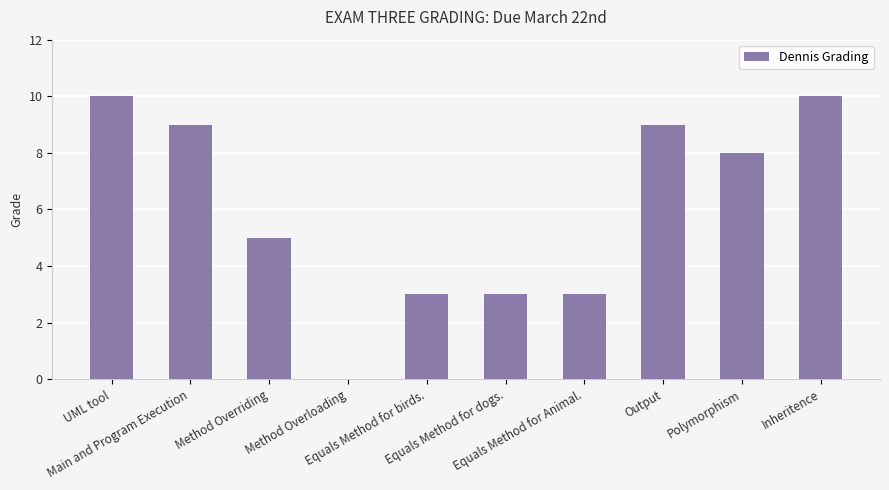

What is the sum of all values?

60